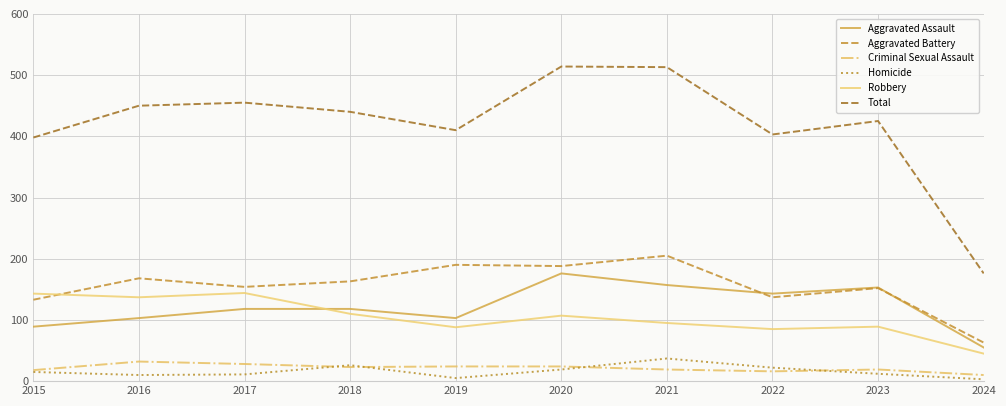

What is the total value across all series at 2021?

1026